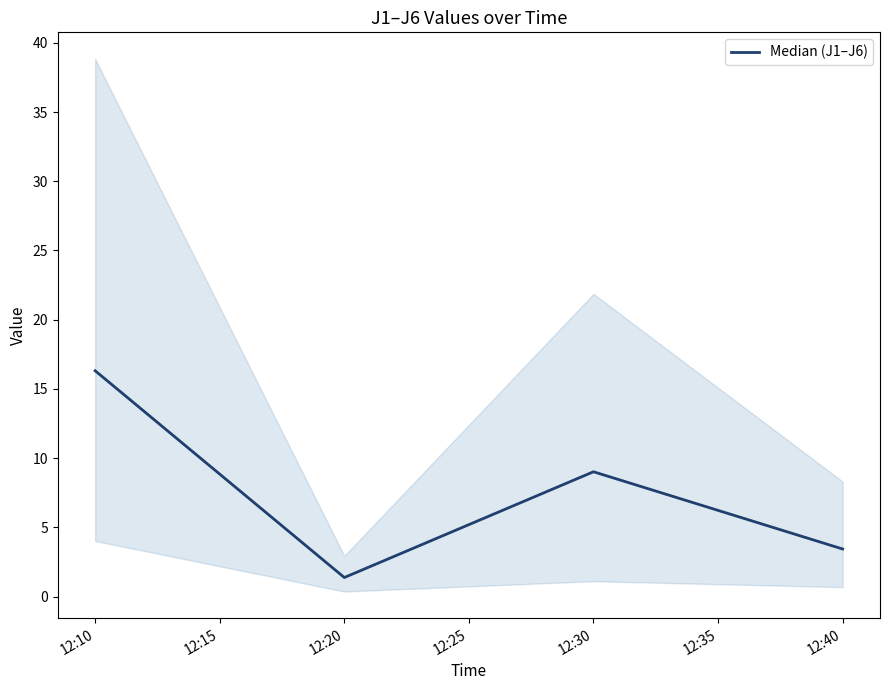

What is the value of the 1st point from the left?

16.3